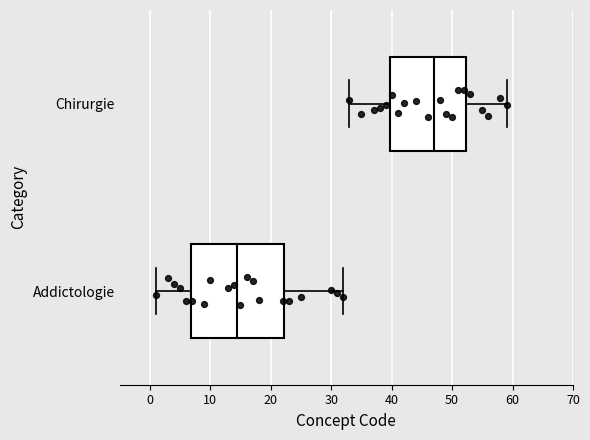

Where does the median line of the box for Addictologie sit on the x-axis? The values are not printed on the chart, so give them approximately, as read against the axis.

15